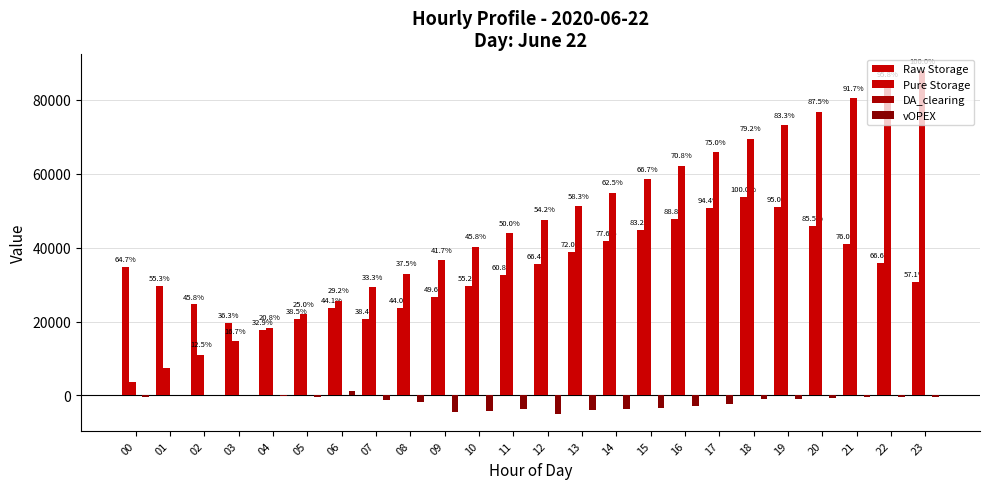

Count the number of categories in the chart.

24